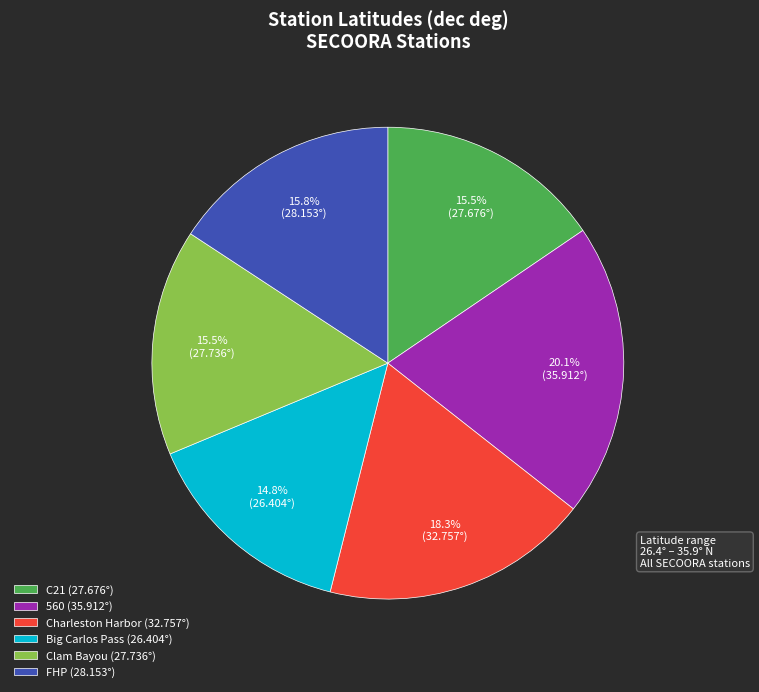

Which slice is the smallest?

Big Carlos Pass